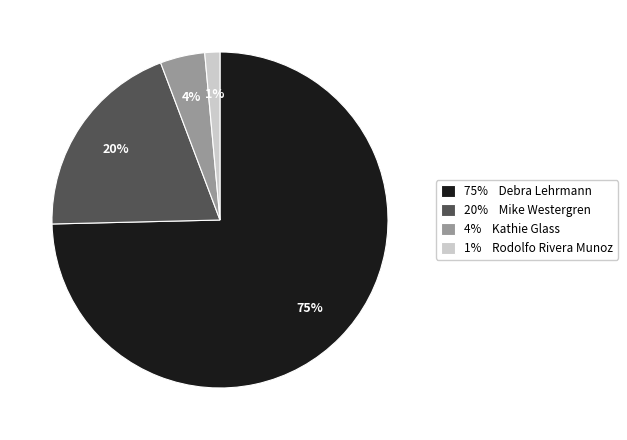

To the nearest percent, what is the average slice percentage?

25%